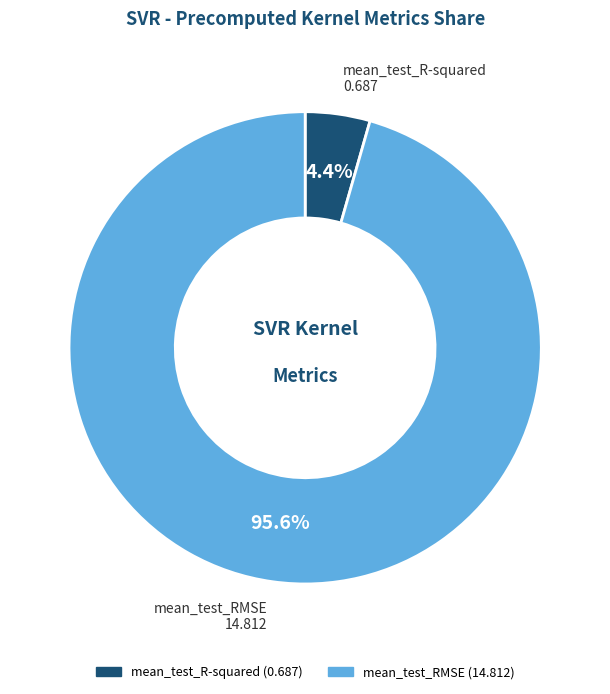

How many slices are in this pie chart?

2